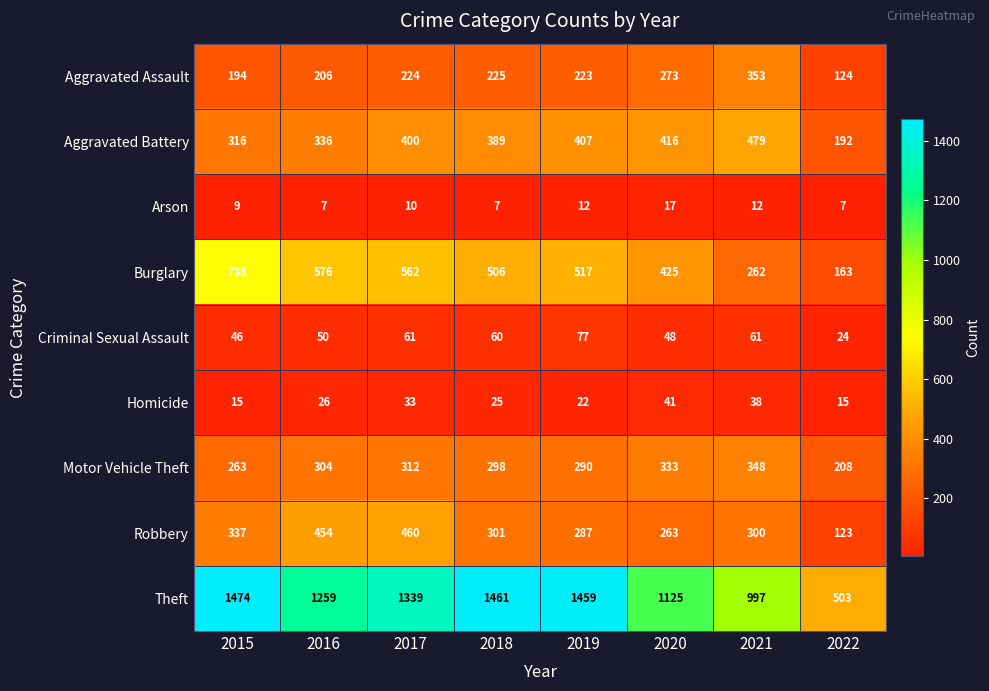

Which series has the largest range (max minus min)?

Theft